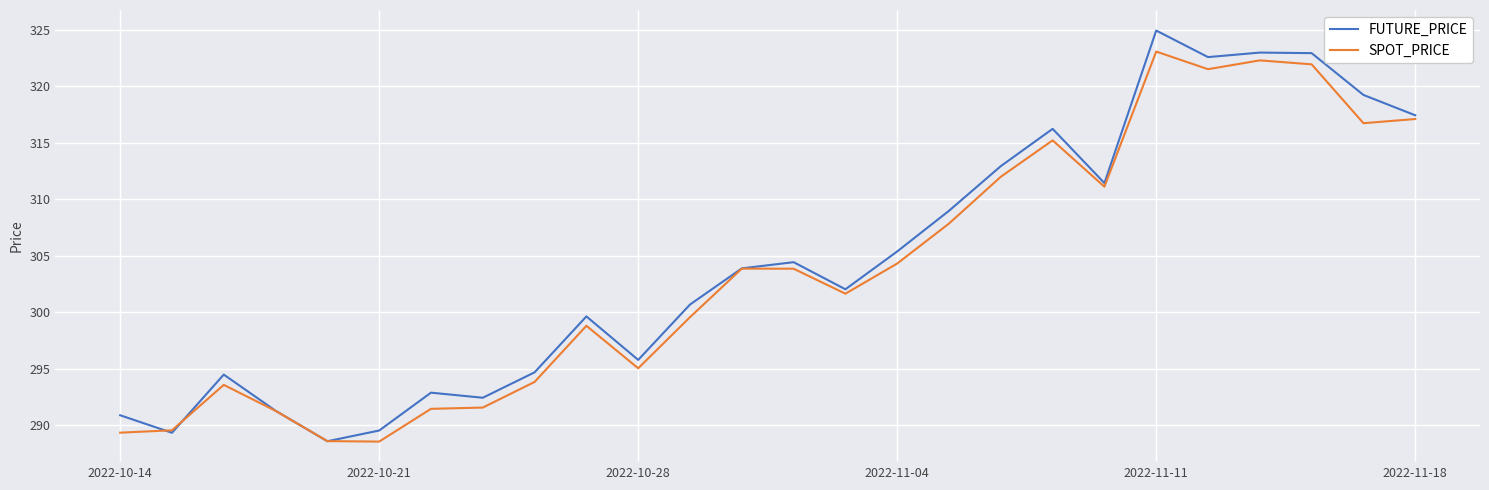

What is the lowest value of the FUTURE_PRICE series?

288.6